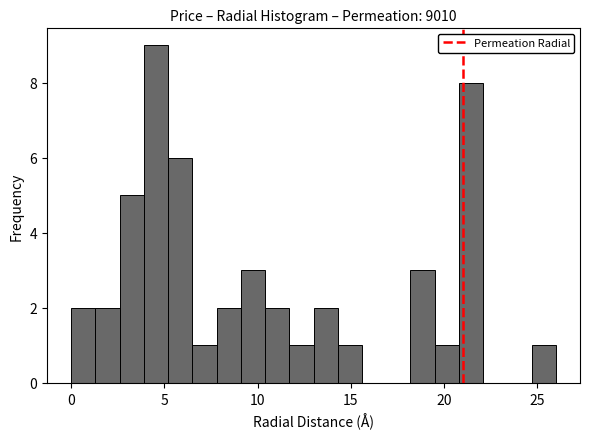

Around what value on the x-axis is the tallest bar? Give the approximate position of its centre, as read against the axis.

4.5